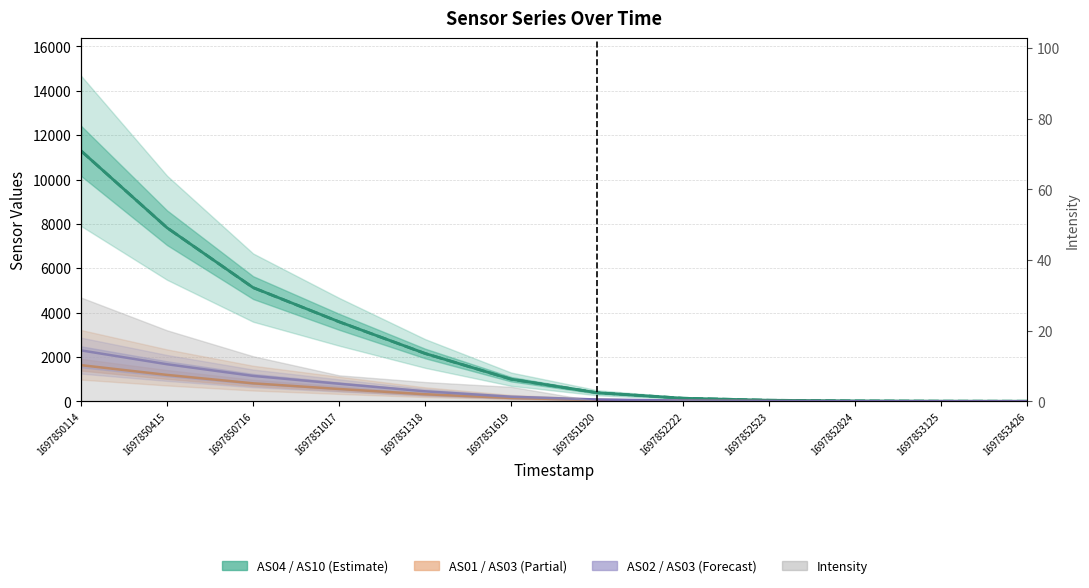

True or false: AS10 and AS03 intersect in this chart.

False